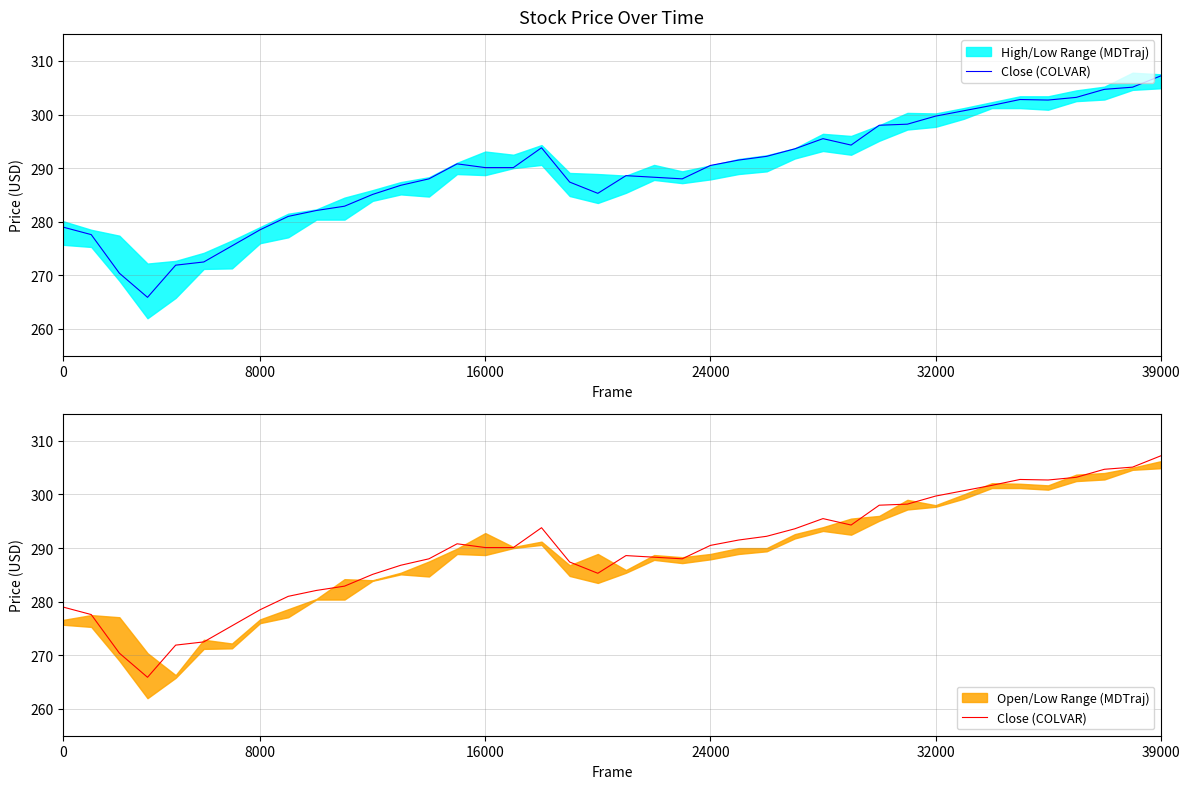

How many lines are shown in the chart?

1